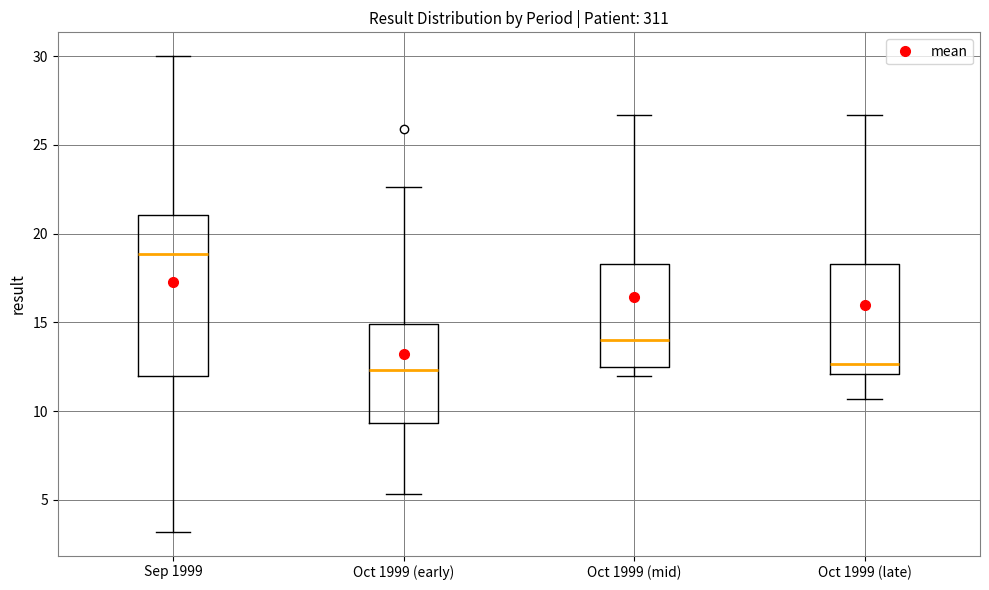

Where does the median line of the box for Oct 1999 (early) sit on the y-axis? The values are not printed on the chart, so give them approximately, as read against the axis.

12.5